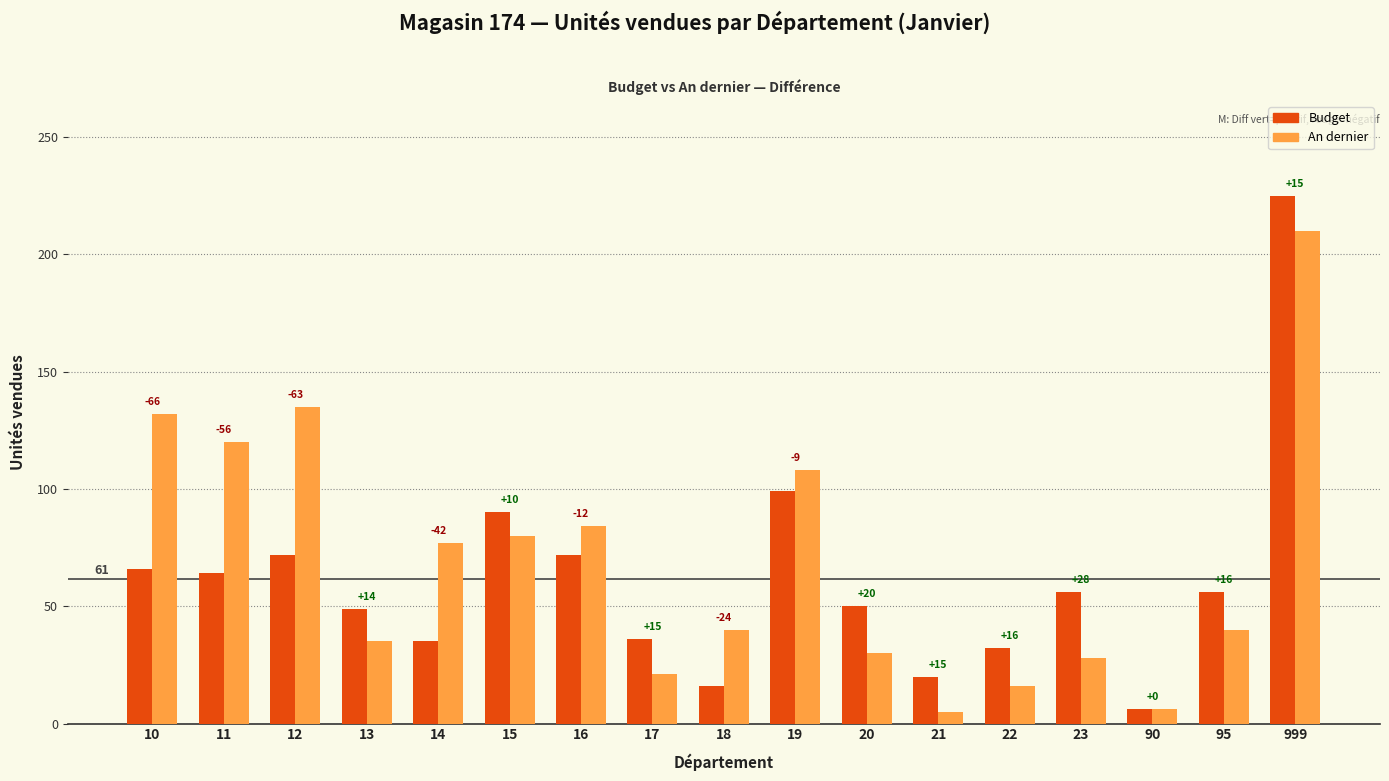

What is the value of the An dernier bar at the 8th from the left?

21